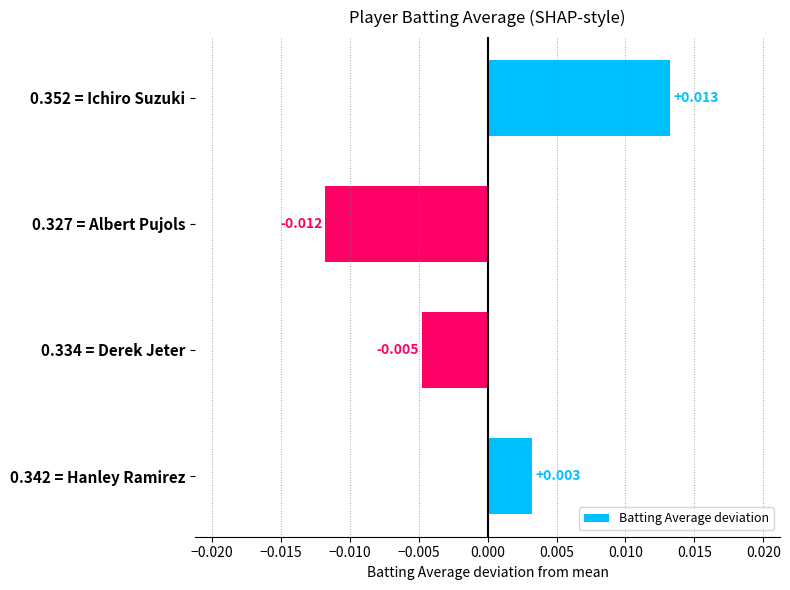

Which label corresponds to the largest value in the chart?

0.352 = Ichiro Suzuki